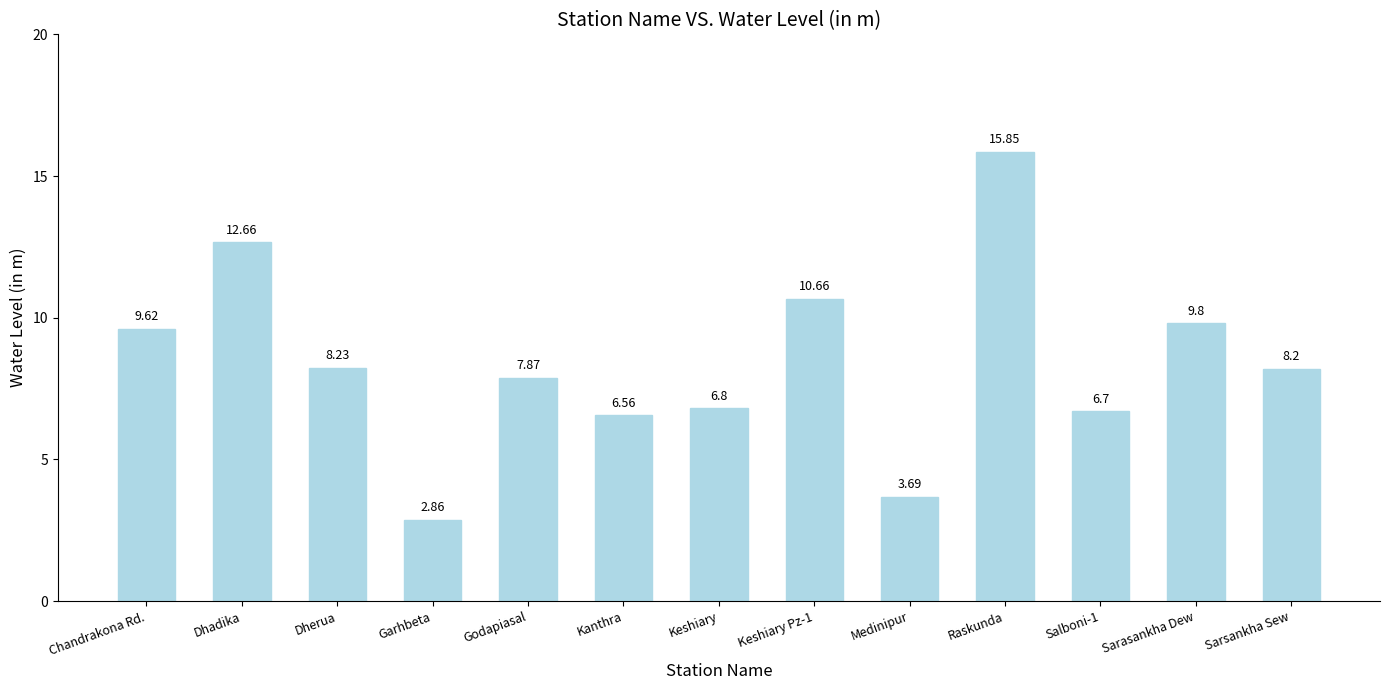

What position from the right is Godapiasal?

9